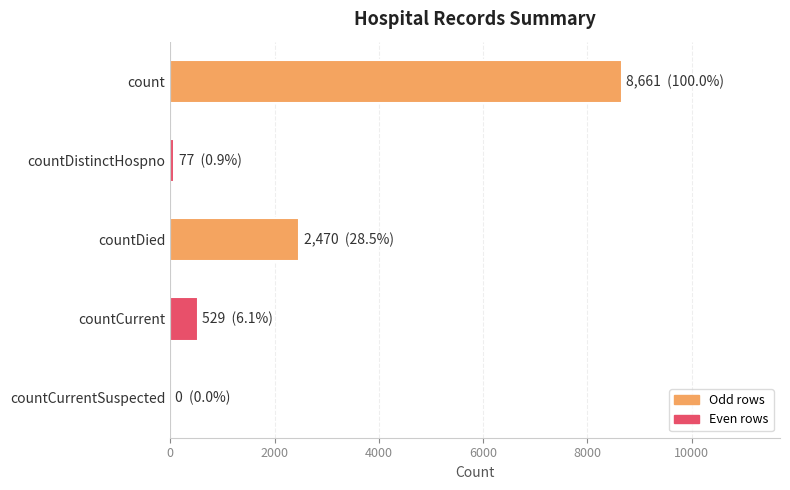

At which label is the value closest to 4330?

countDied